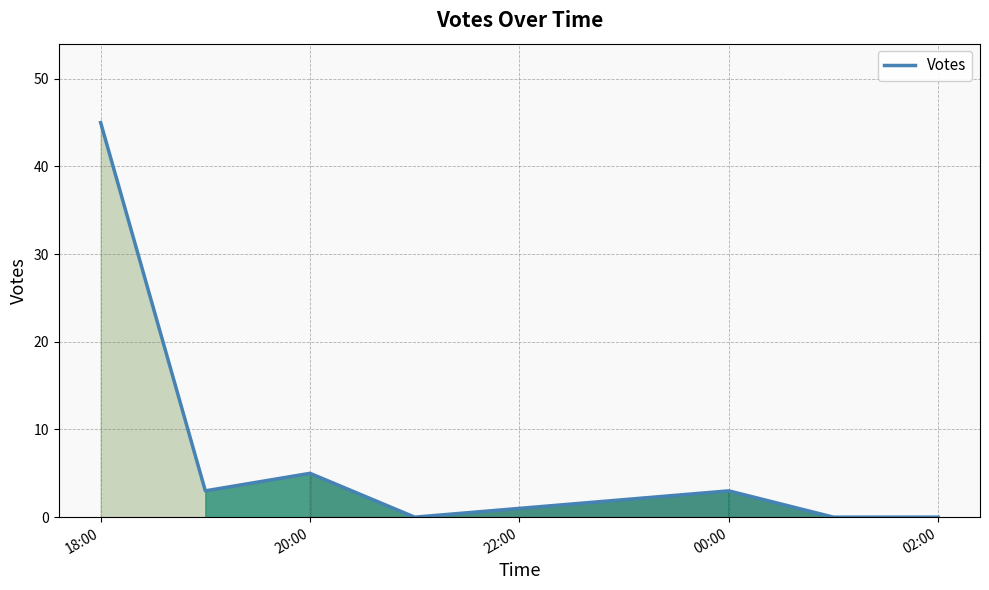

What is the maximum value shown in the chart?

45